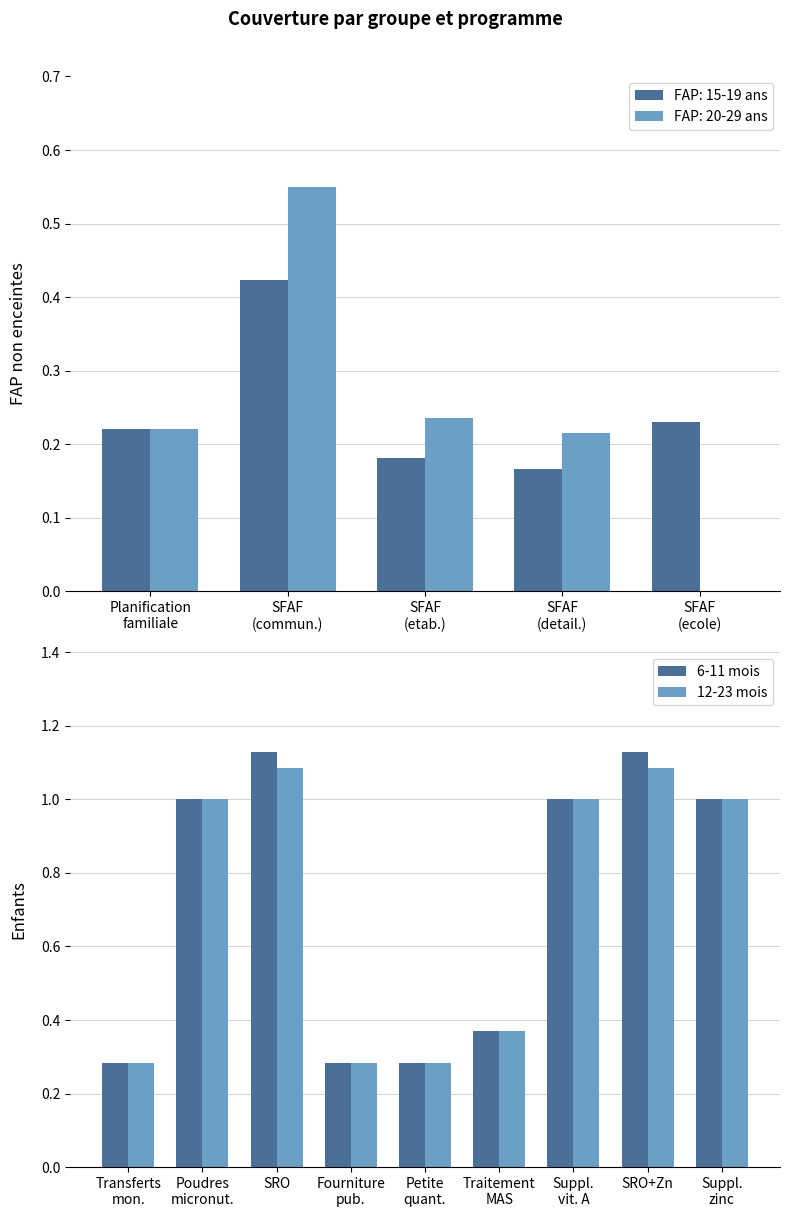

What is the difference between the maximum and minimum values in the 12-23 mois series?

0.8